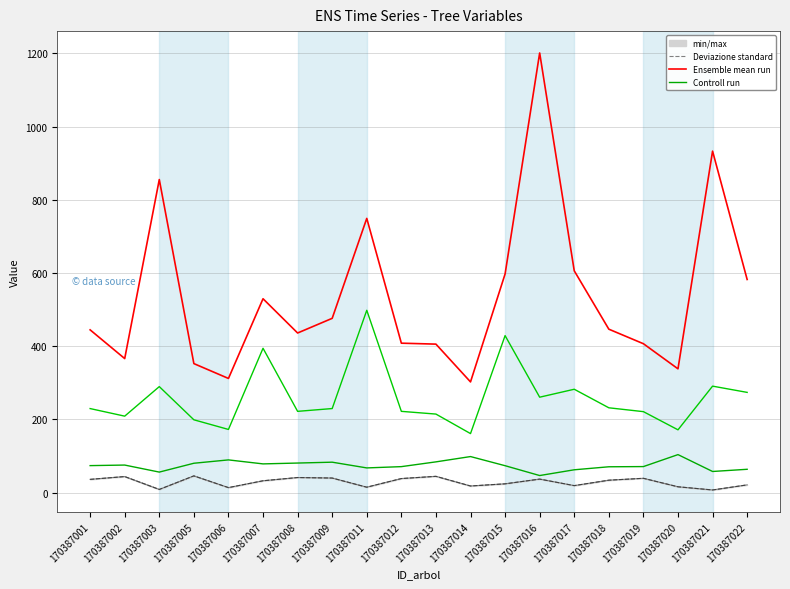

What is the difference between the highest and lowest values at 170387006?

298.2